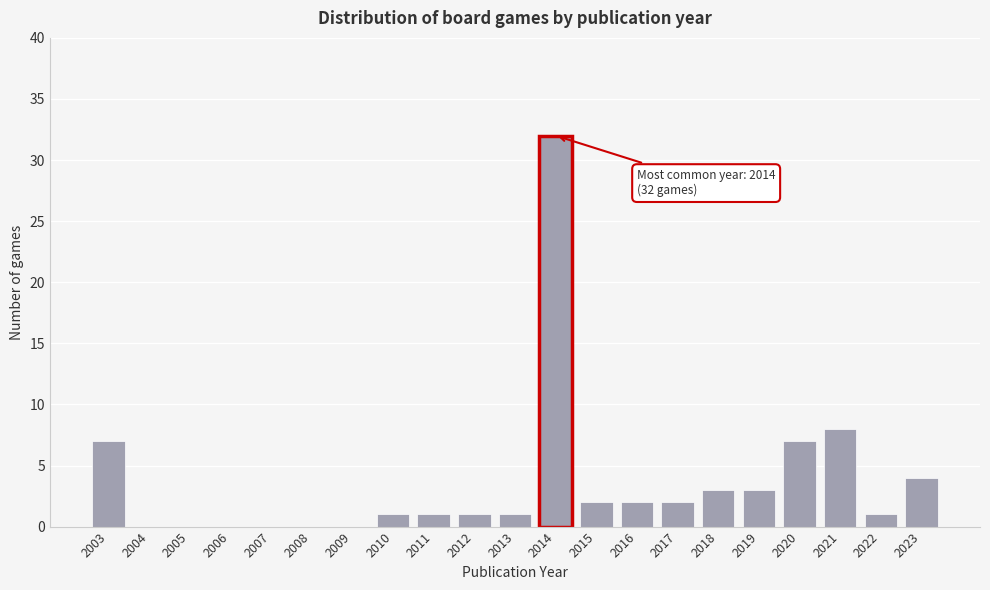

Reading left to right, what are all the values shown in this chart?

2003=7	2004=0	2005=0	2006=0	2007=0	2008=0	2009=0	2010=1	2011=1	2012=1	2013=1	2014=32	2015=2	2016=2	2017=2	2018=3	2019=3	2020=7	2021=8	2022=1	2023=4